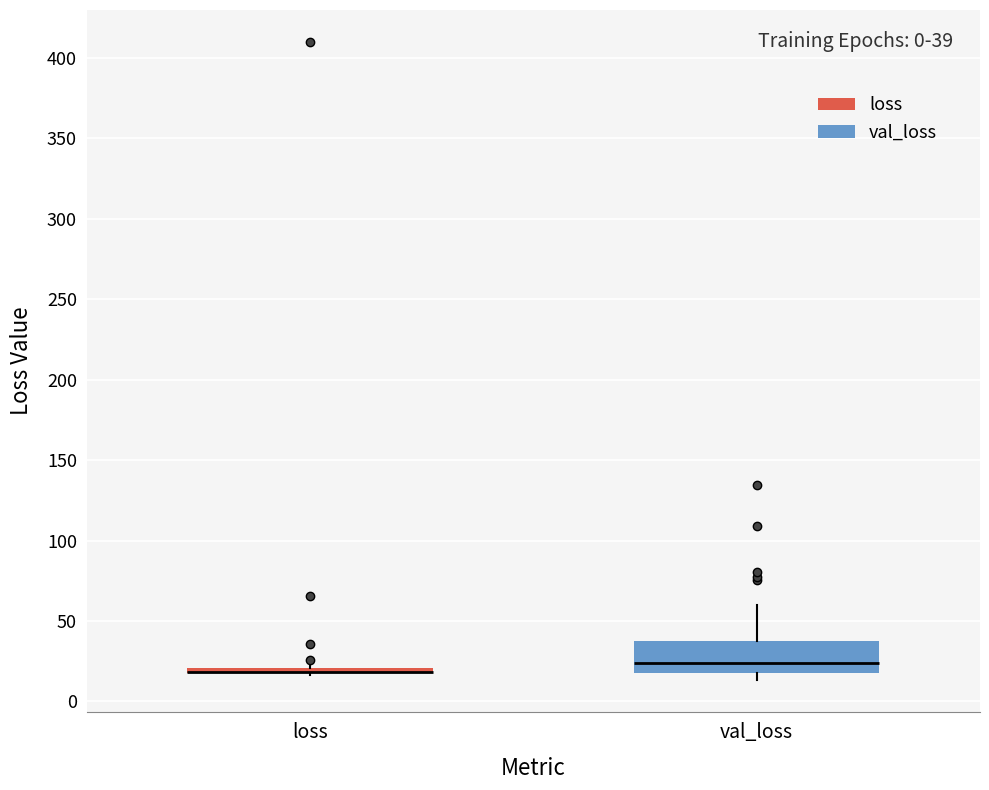

Comparing the boxes themselves (not the whiskers), which one is the tallest?

val_loss